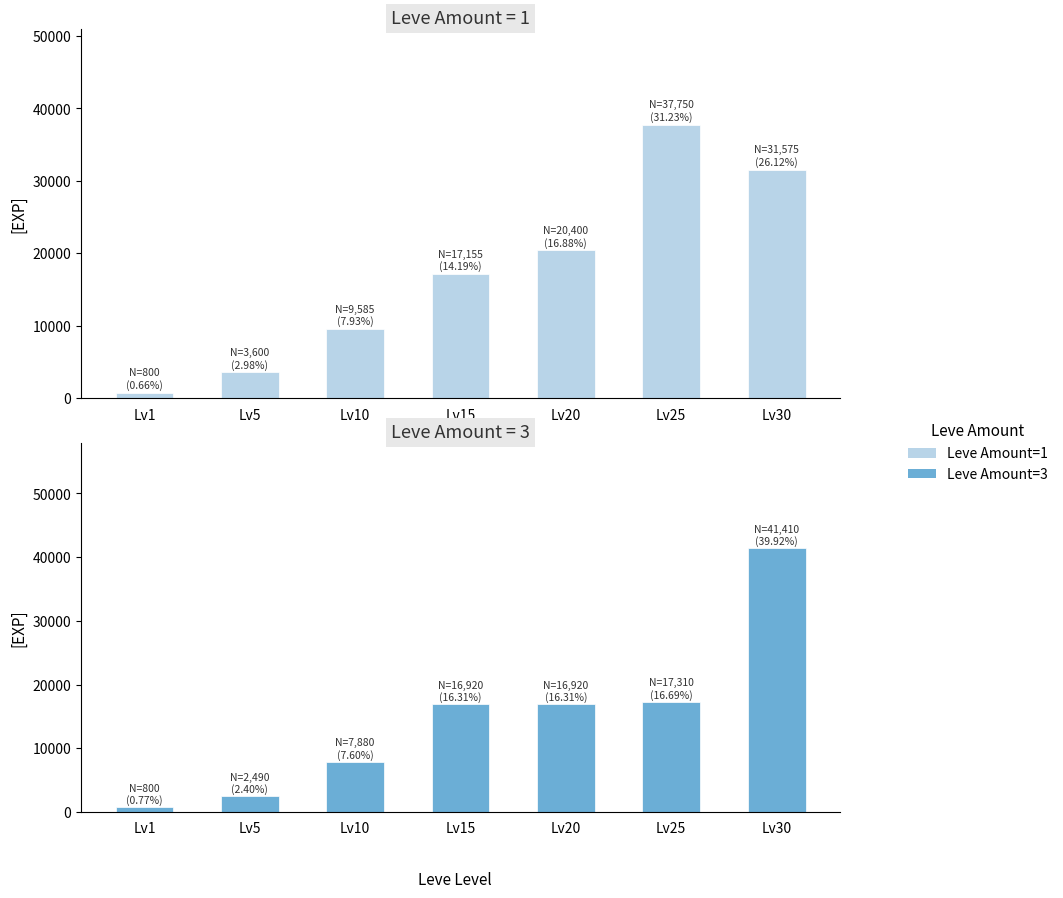

Does the chart contain any negative values?

No